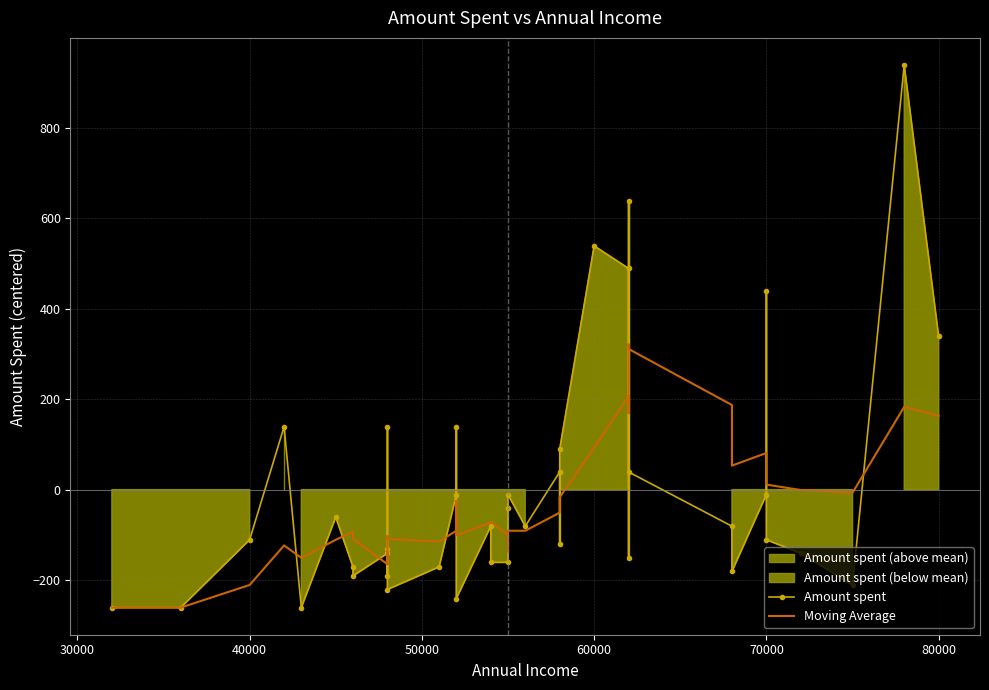

True or false: Amount spent and Moving Average intersect in this chart.

True